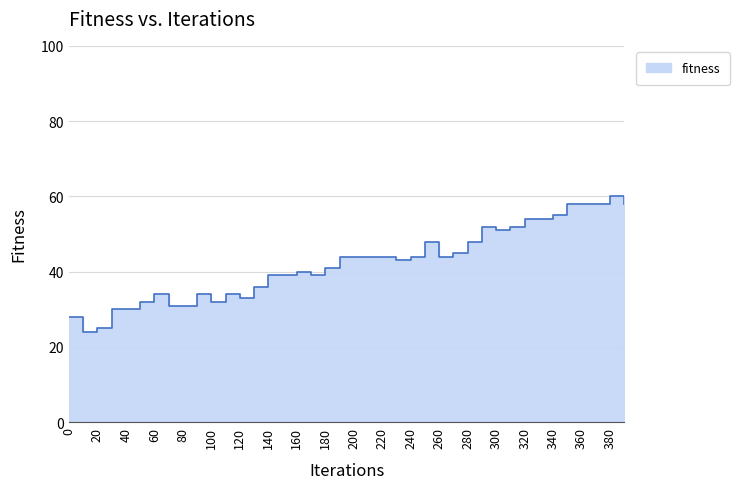

What is the average value?

42